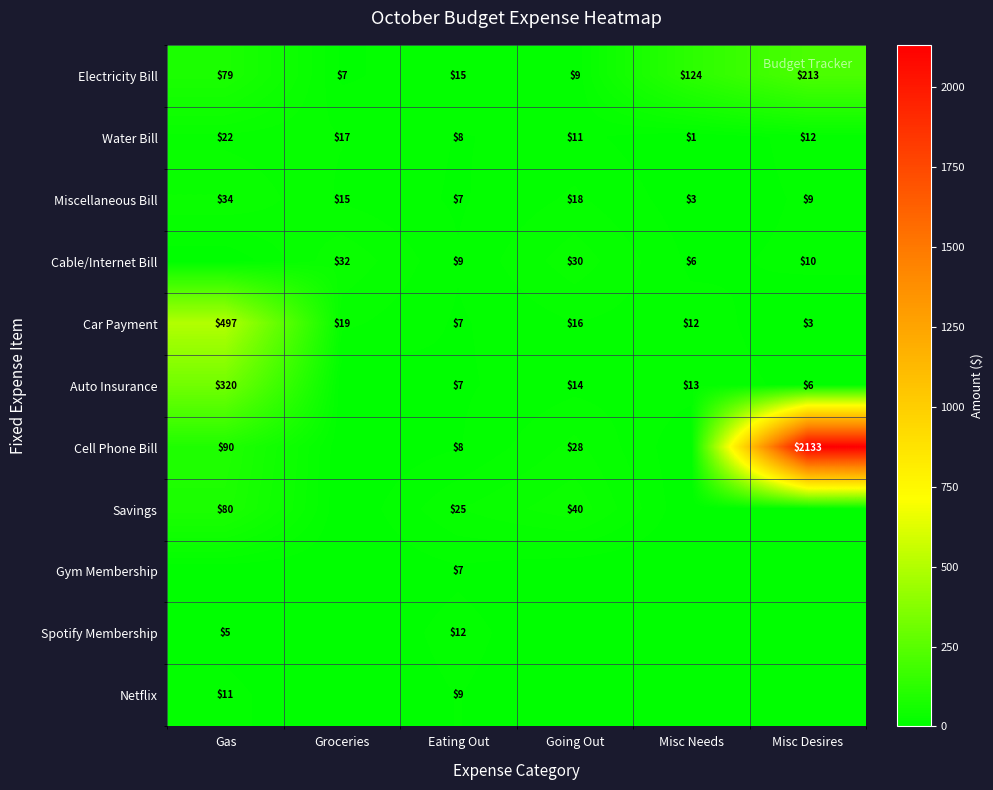

Count the number of data series in this chart.

11